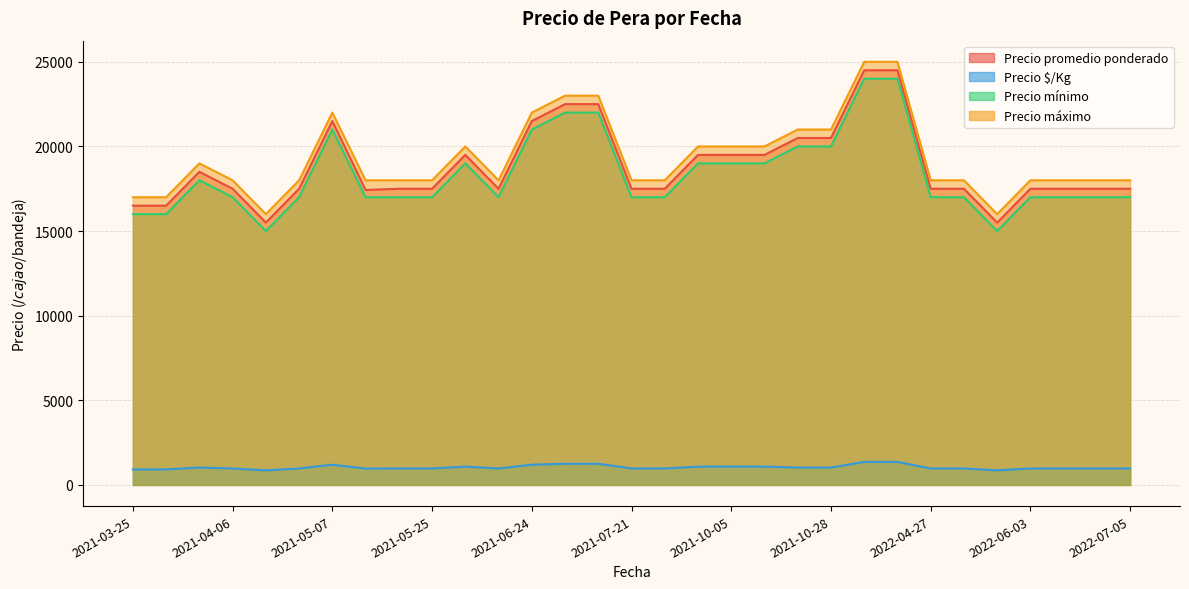

True or false: Precio promedio ponderado and Precio máximo cross at least once.

False